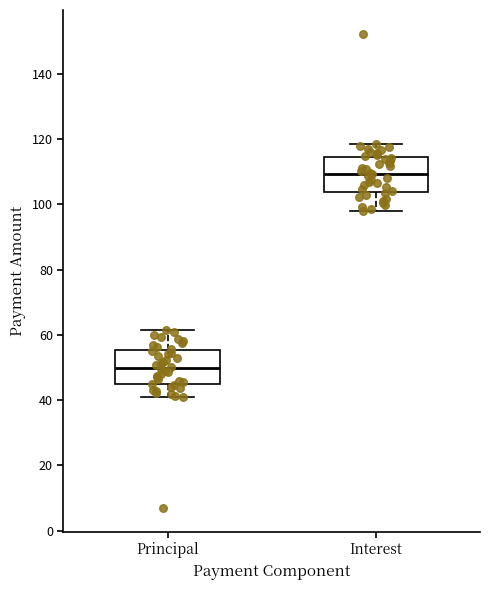

Which box has the highest median line?

Interest